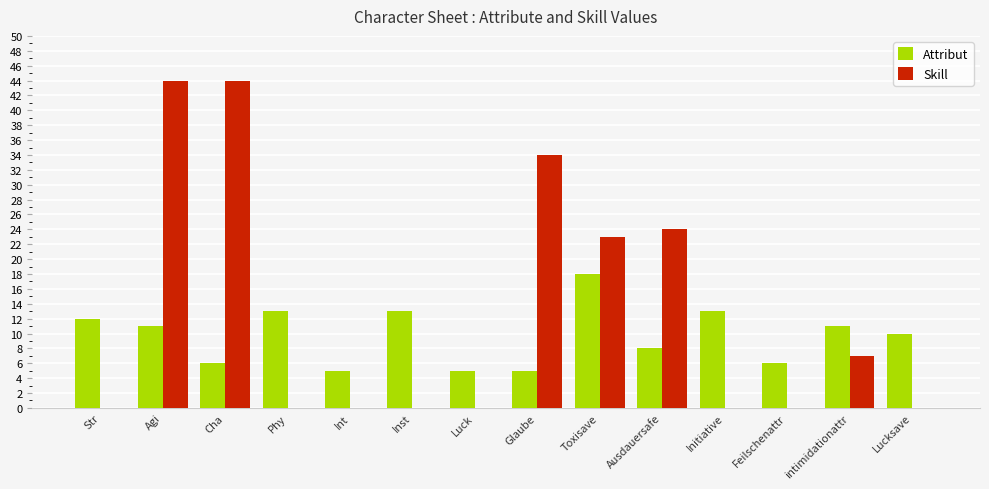

Is the value of Skill at Lucksave greater than the value of Attribut at Initiative?

No